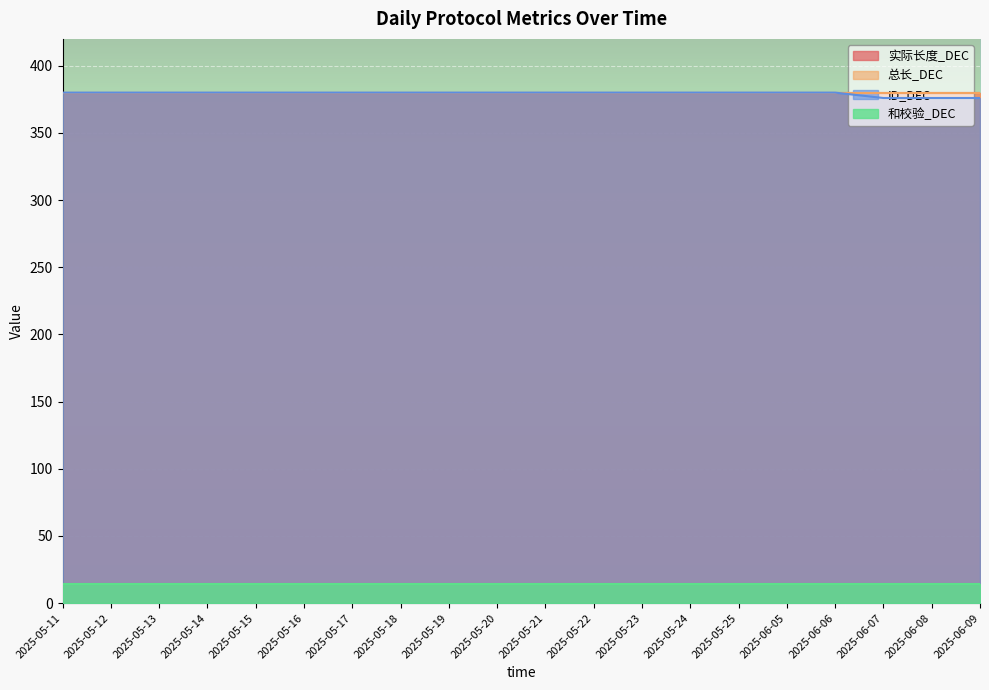

What is the label of the 15th point from the left?

2025-05-25